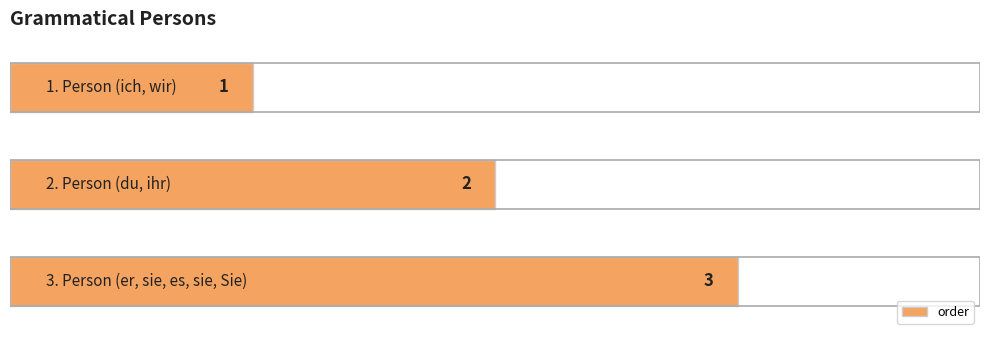

What is the value of the 1st bar from the top?

1